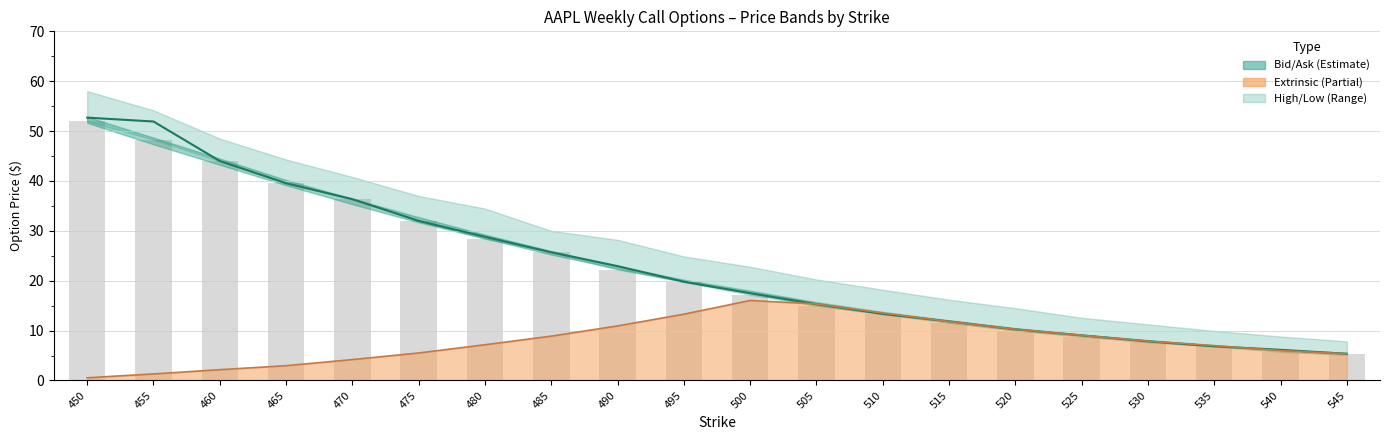

List the labels in order of value, smallest first.

545, 540, 535, 530, 525, 520, 515, 510, 505, 500, 495, 490, 485, 480, 475, 470, 465, 460, 455, 450